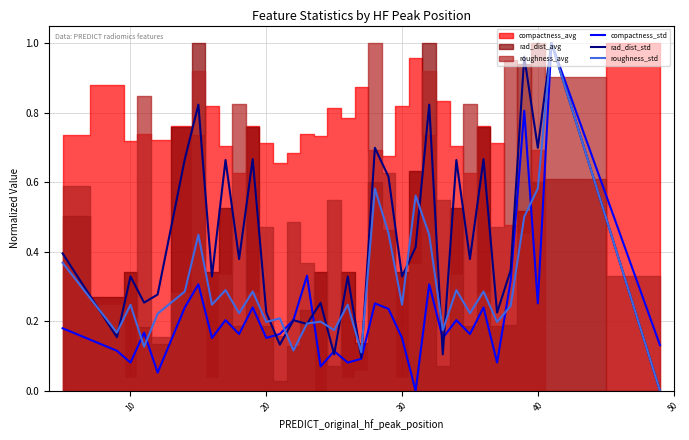

After their last crossing, which series has the higher values: compactness_std or rad_dist_std?

rad_dist_std